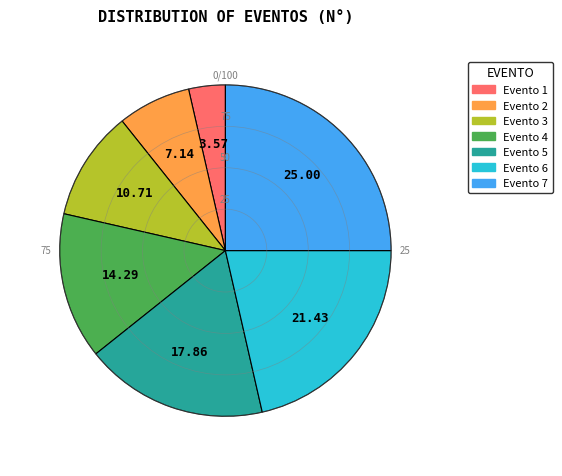

How many slices are in this pie chart?

7